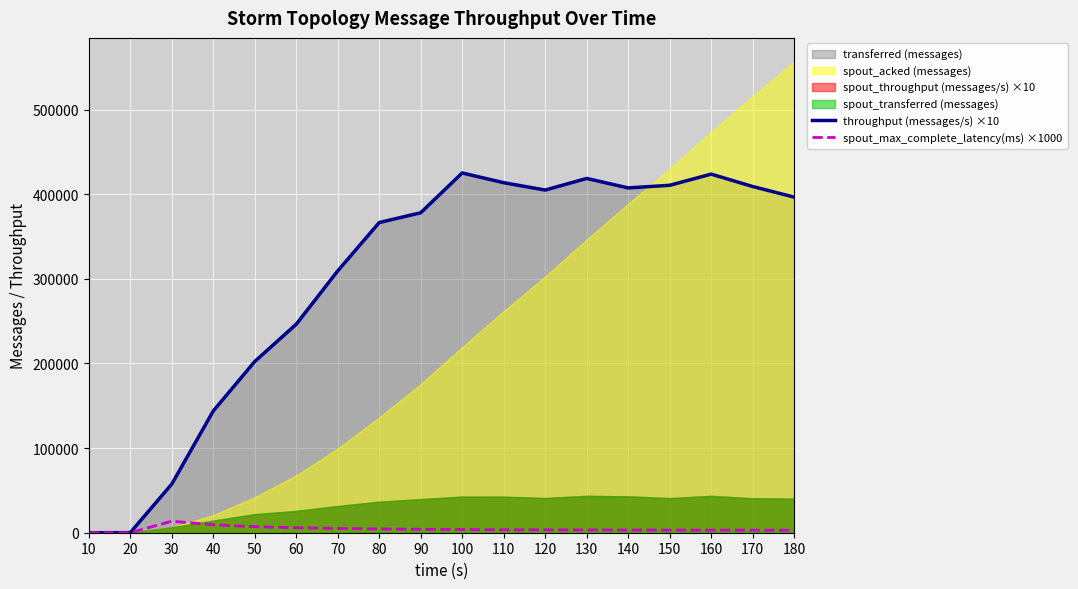

How many values in throughput (messages/s) ×10 are above zero?

17